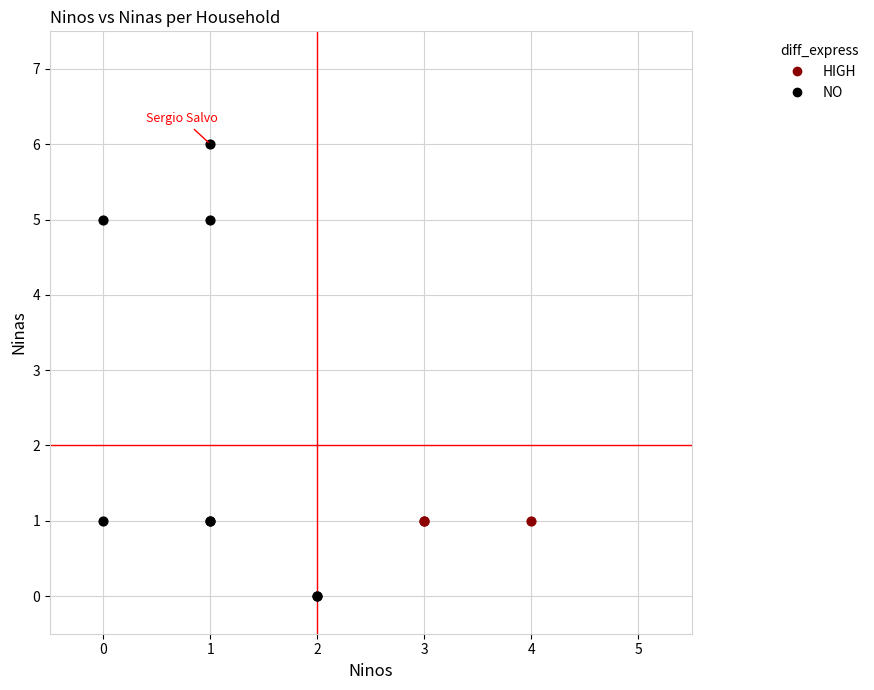

Which series contains the lowest Y value?

NO